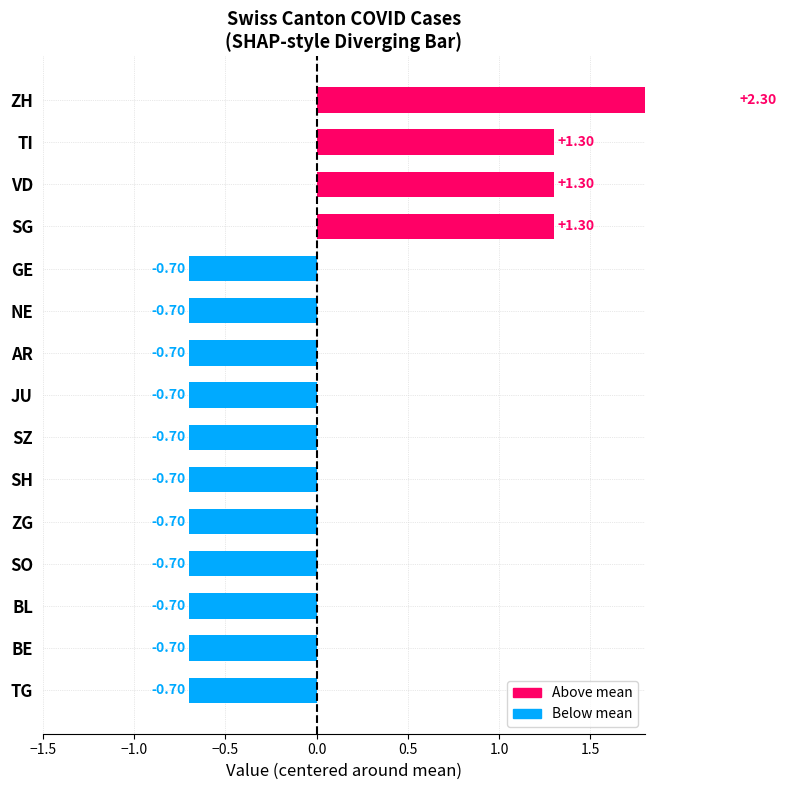

What is the greatest value displayed?

2.3